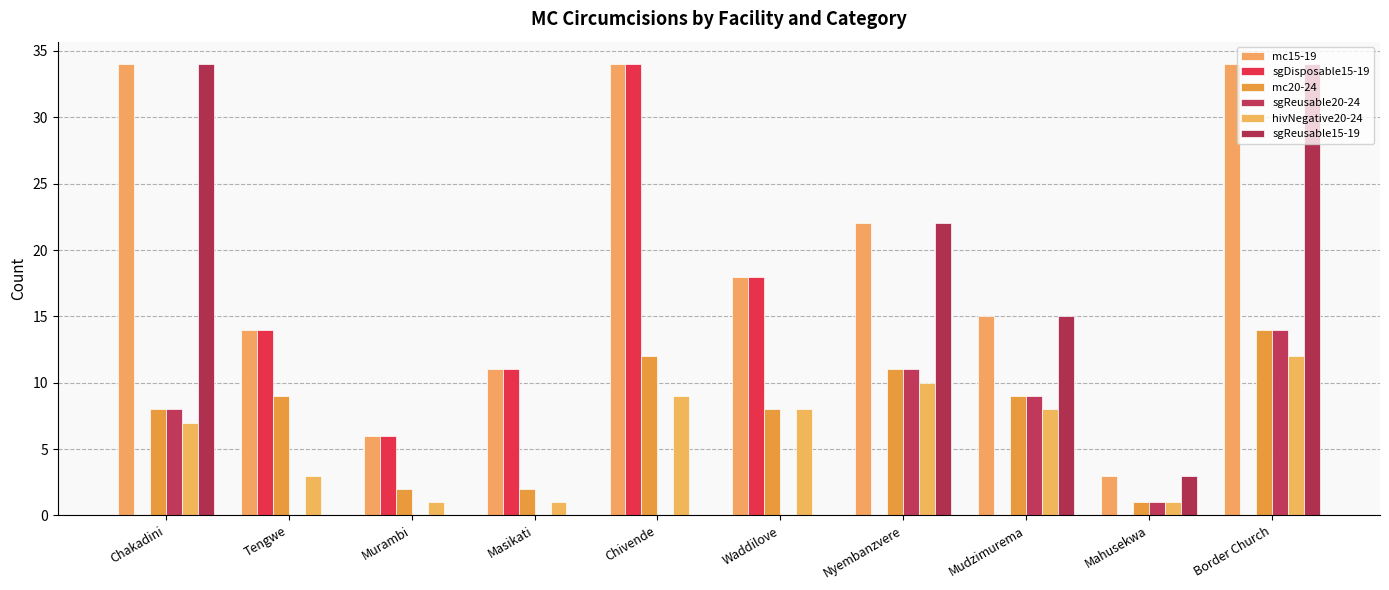

What position from the right is Waddilove?

5